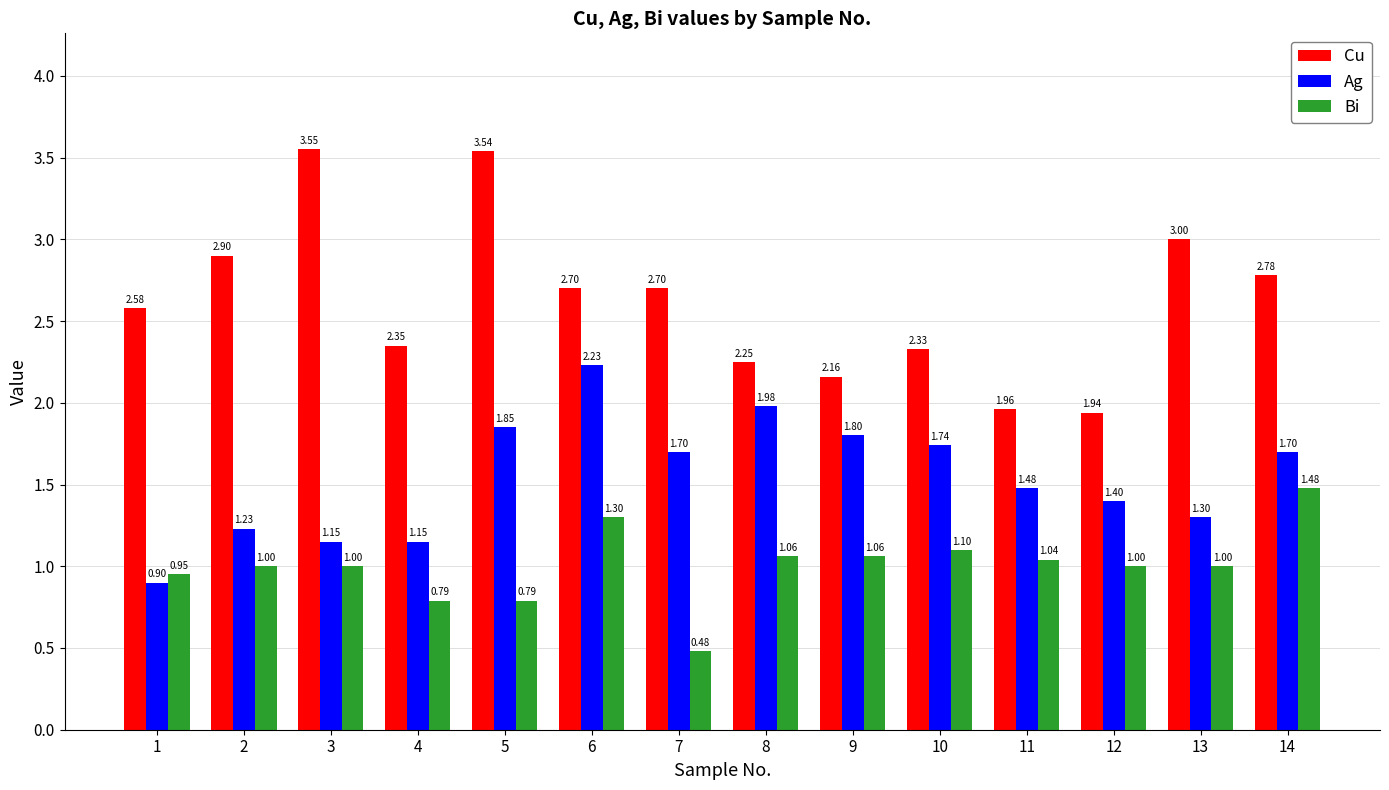

What is the difference between the maximum and minimum values in the Ag series?

1.3